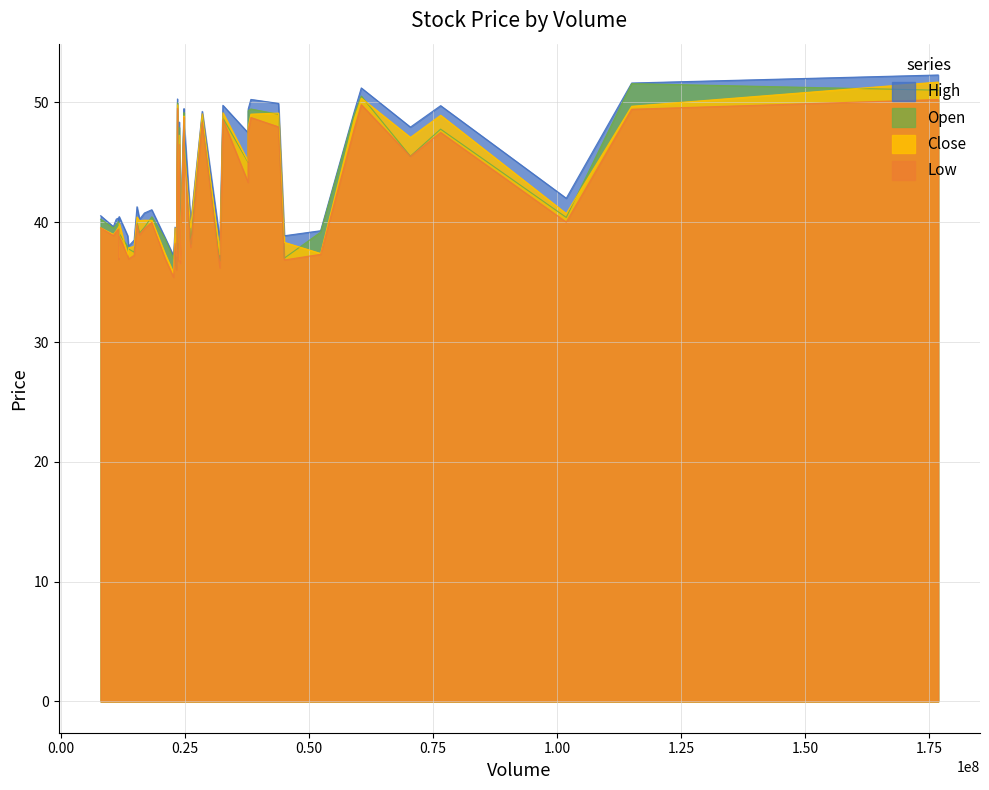

What is the spread (max minus min) of values at 36?

1.7